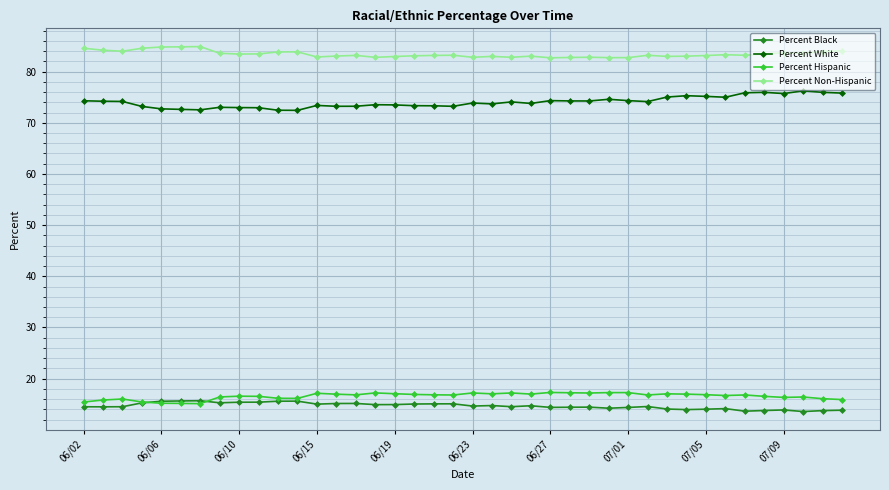

True or false: Percent White and Percent Hispanic intersect in this chart.

False